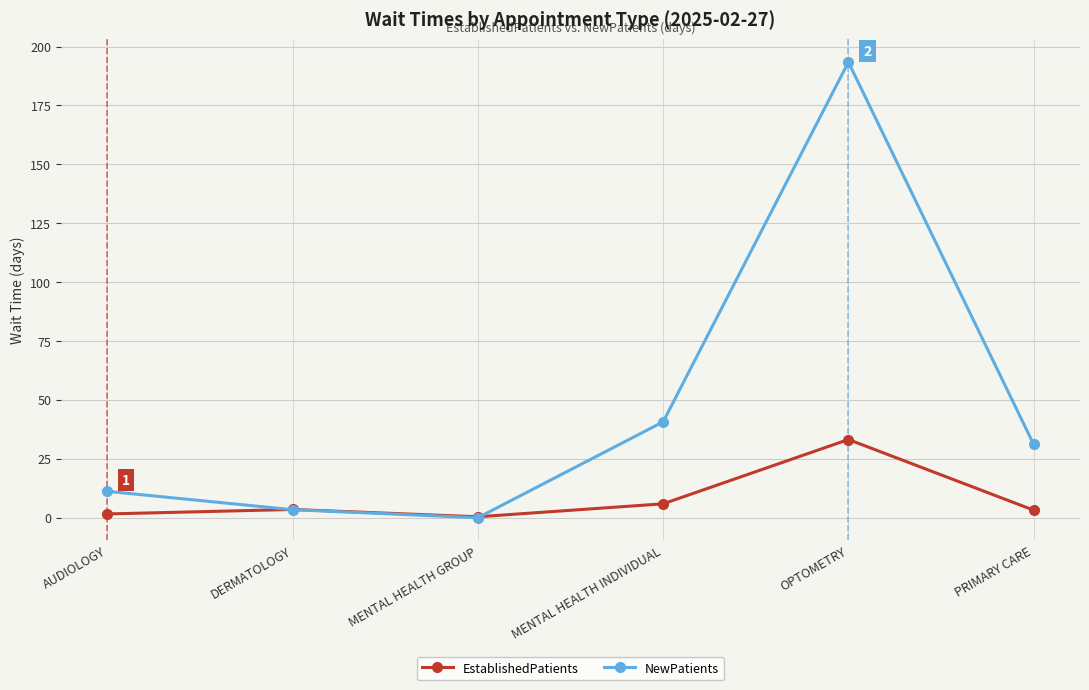

Rank the series by their maximum value, from highest to lowest.

NewPatients, EstablishedPatients